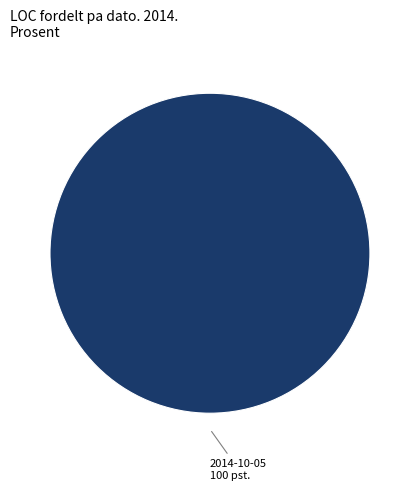

Is there any slice that represents more than half of the pie?

Yes